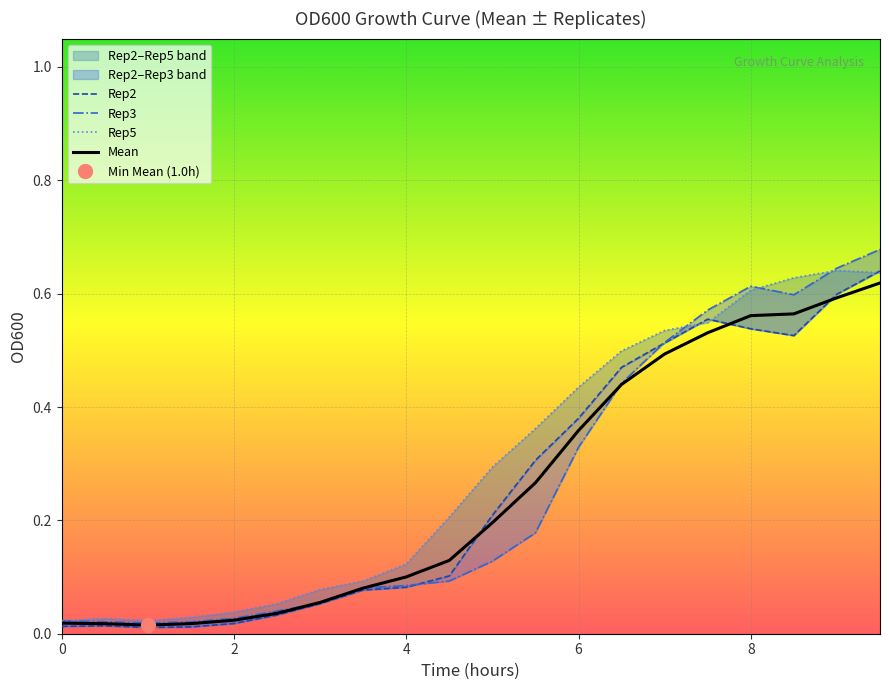

The value of Mean at 4 is 0.0. True or false?

False